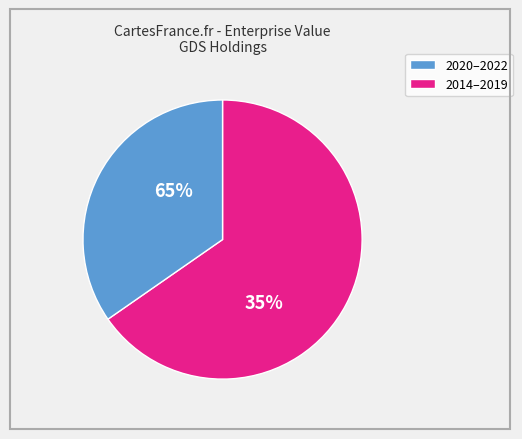

Does 2019 account for over 50% of the chart?

No